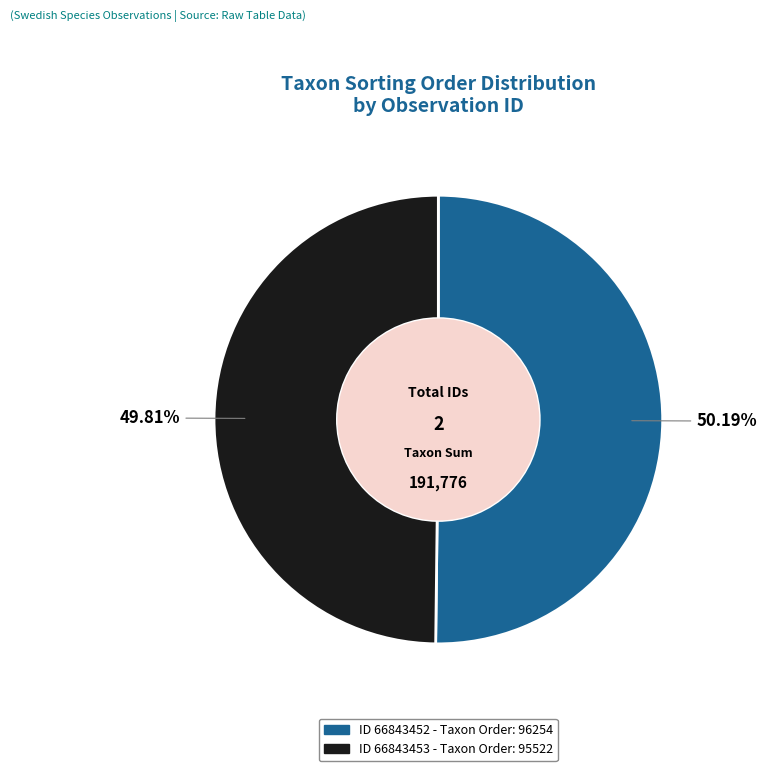

Is there any slice that represents more than half of the pie?

Yes